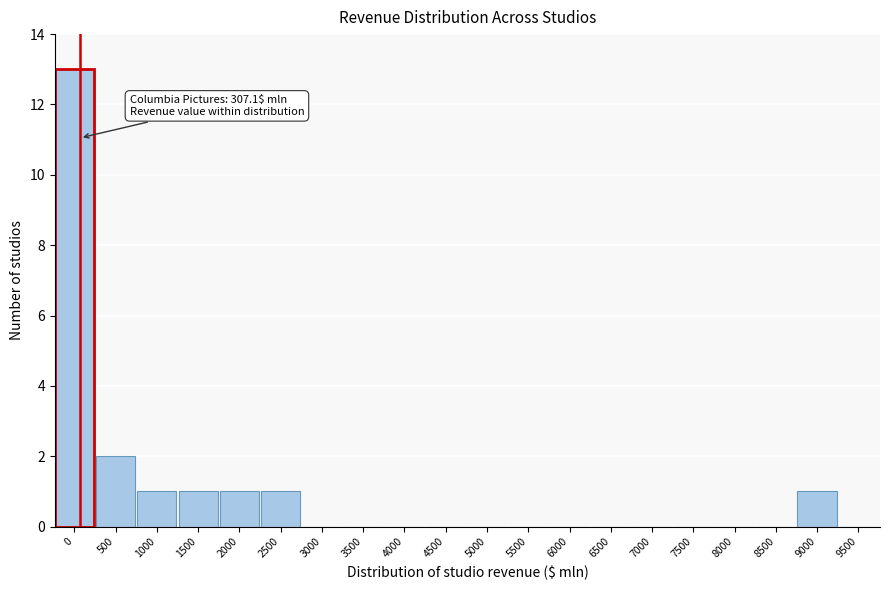

Reading right to left, transcribe all the data shown in this chart.

9500=0	9000=1	8500=0	8000=0	7500=0	7000=0	6500=0	6000=0	5500=0	5000=0	4500=0	4000=0	3500=0	3000=0	2500=1	2000=1	1500=1	1000=1	500=2	0=13